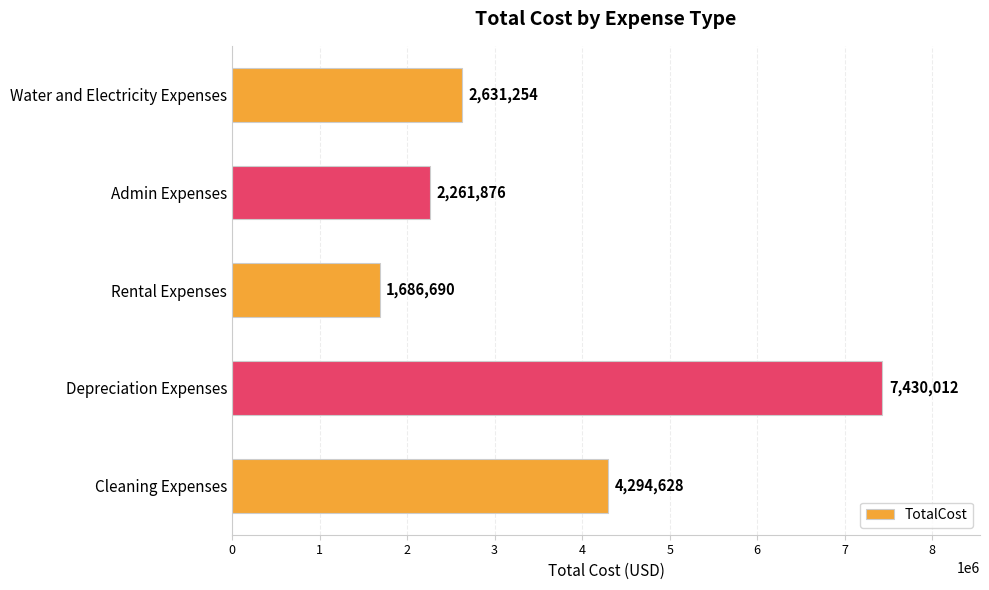

Reading top to bottom, extract all data points from this chart.

Water and Electricity Expenses=2631254	Admin Expenses=2261876	Rental Expenses=1686690	Depreciation Expenses=7430012	Cleaning Expenses=4294628